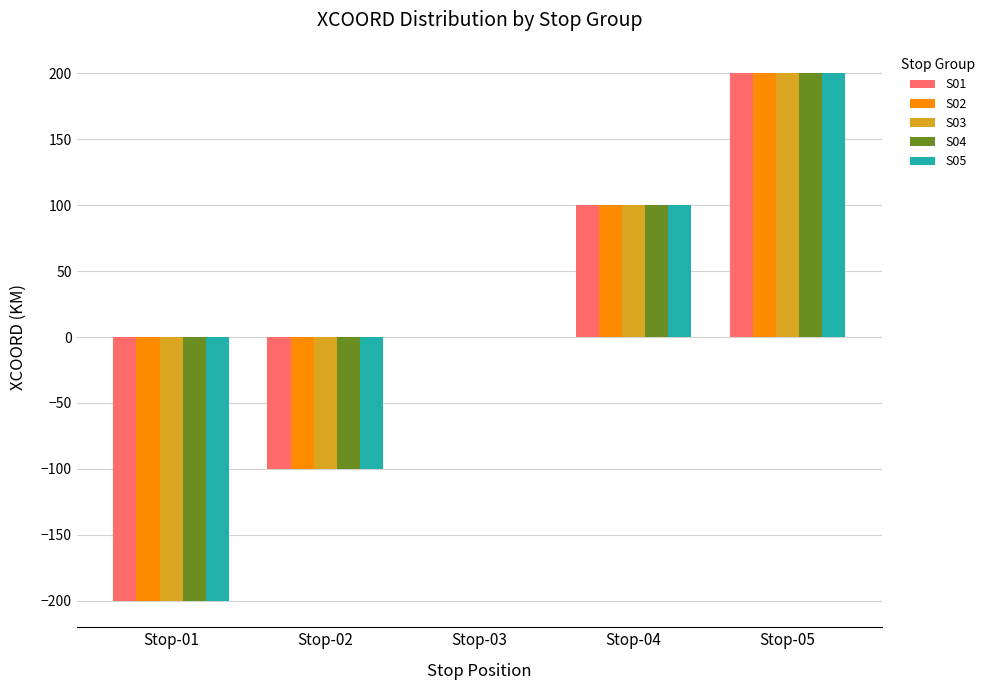

How many groups of bars are there?

5